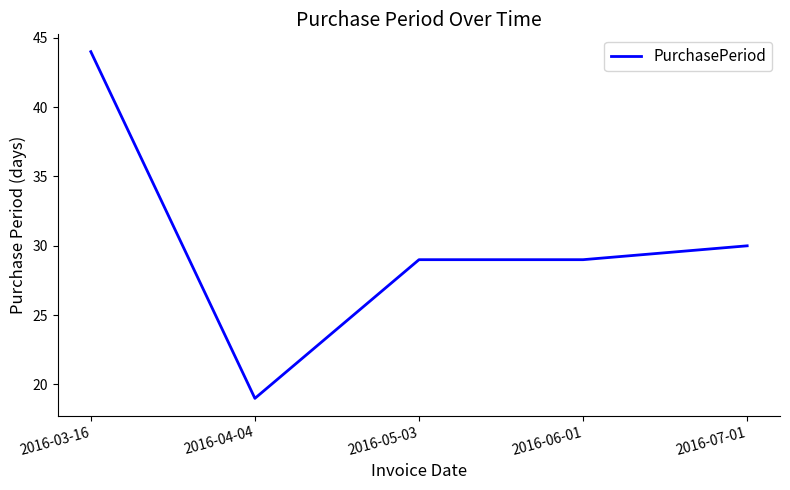

What is the difference between the maximum and minimum values?

25